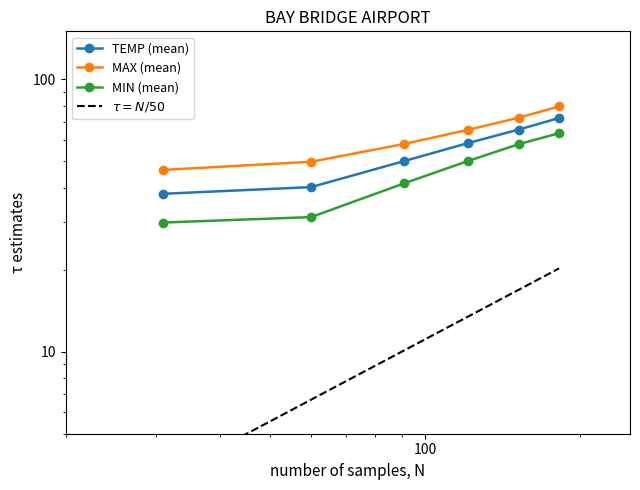

What is the sum of all MIN (mean) values?

273.8